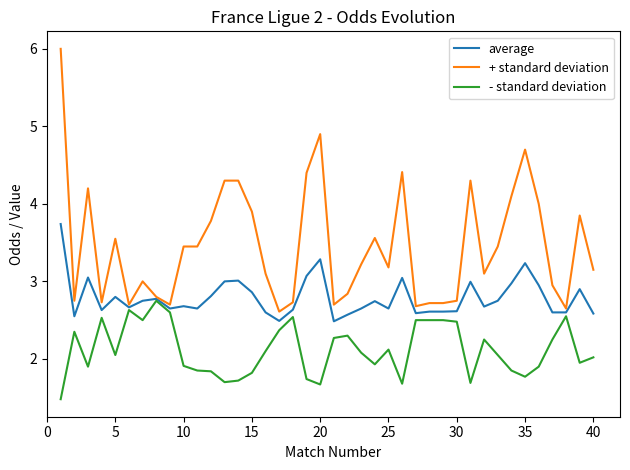

Rank the series by their maximum value, from highest to lowest.

+ standard deviation, average, - standard deviation